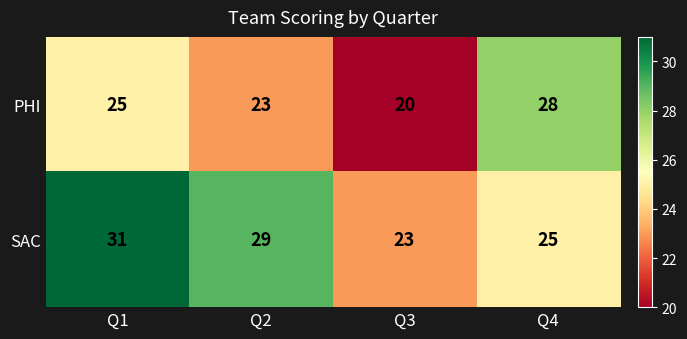

Rank the series by their maximum value, from highest to lowest.

SAC, PHI